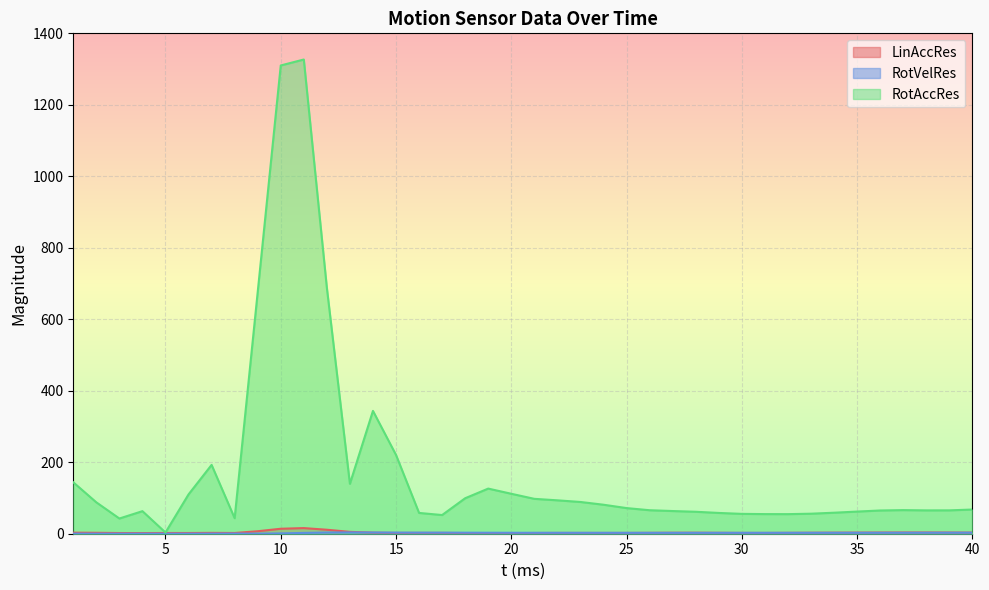

Where does the RotAccRes series first go above 67?

1